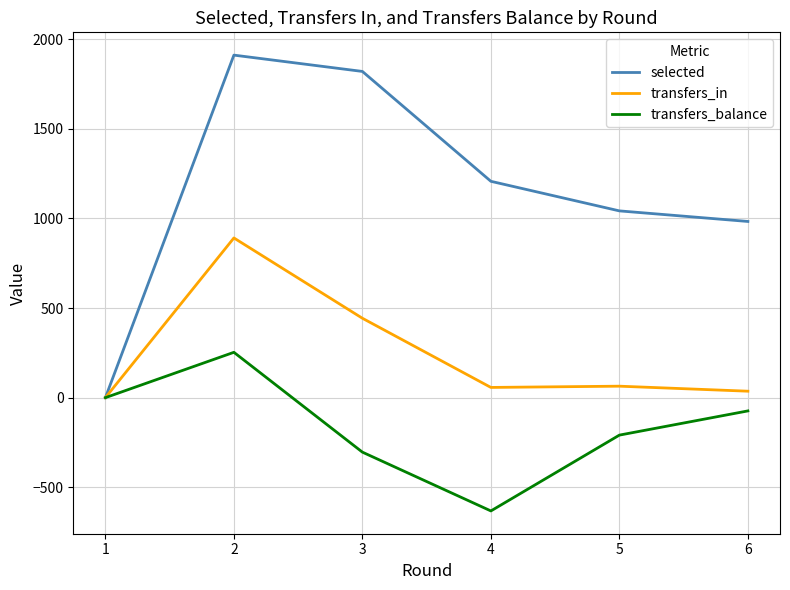

List the labels in order of selected value, largest first.

2, 3, 4, 5, 6, 1